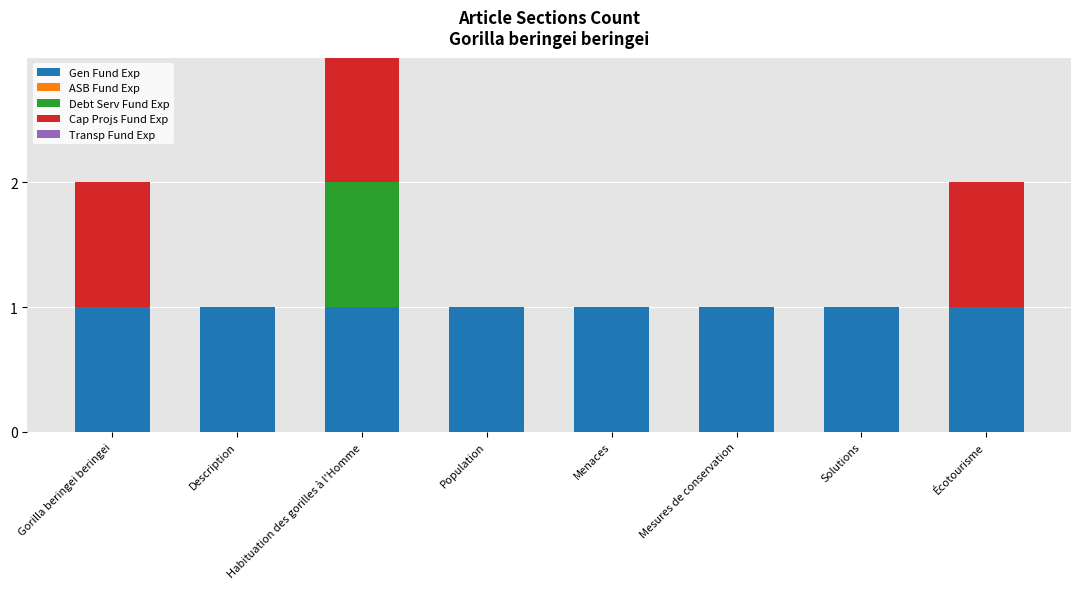

What is the sum of all Gen Fund Exp values?

8